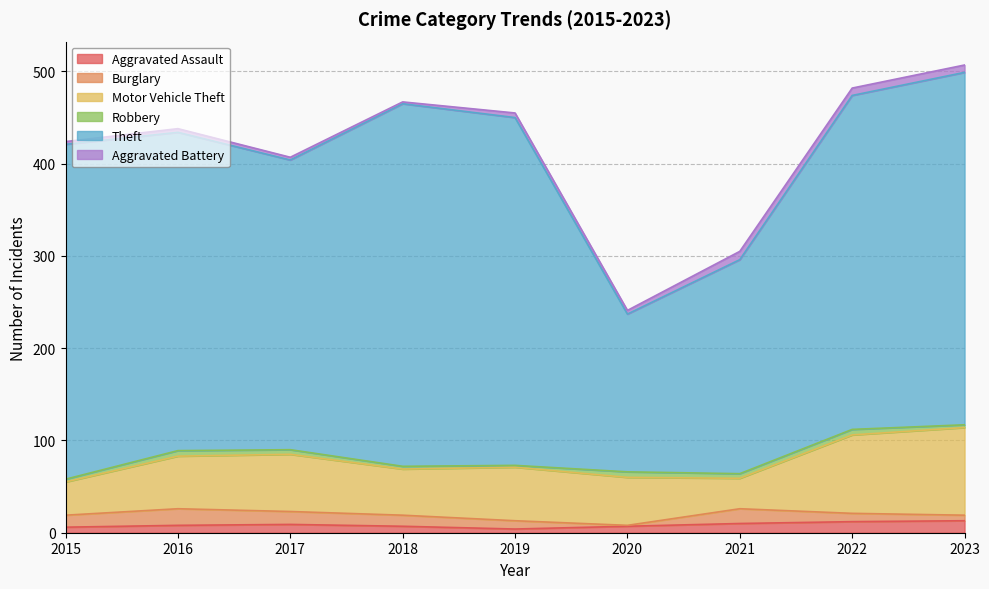

Reading left to right, transcribe all the data shown in this chart.

Aggravated Assault: 6	8	9	7	4	7	10	12	13
Burglary: 13	18	14	12	9	1	16	9	6
Motor Vehicle Theft: 36	57	62	50	58	52	33	85	95
Robbery: 3	6	5	3	2	6	5	6	3
Theft: 363	345	314	393	377	171	232	362	382
Aggravated Battery: 3	4	3	2	5	4	9	8	8